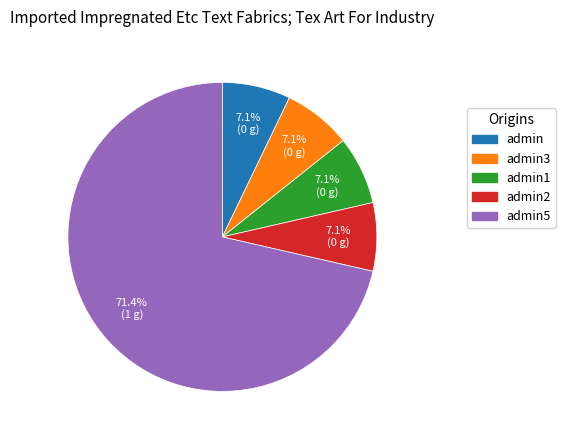

Is there a majority slice in this chart?

Yes